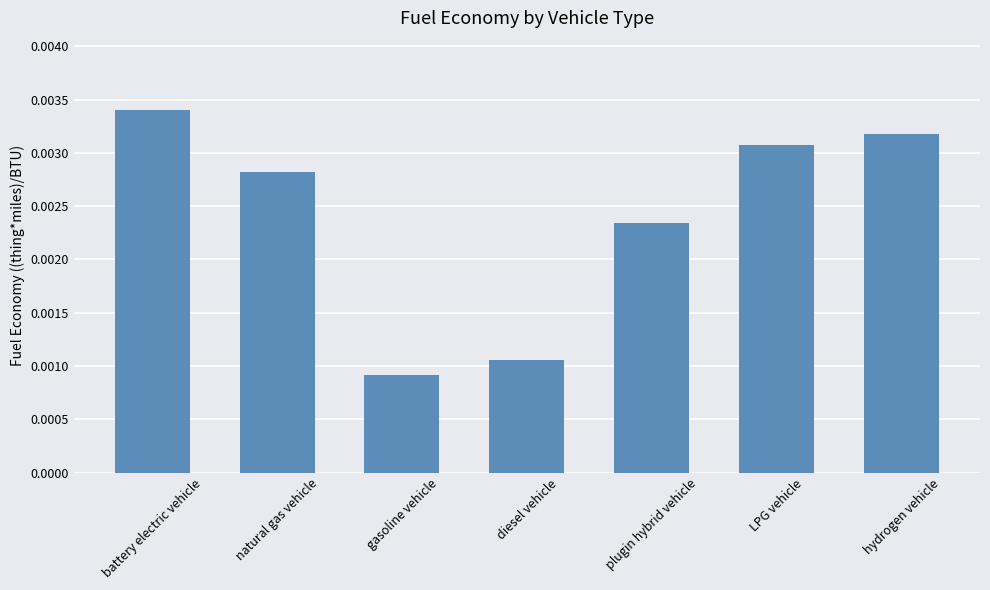

Which label corresponds to the smallest value in the chart?

gasoline vehicle